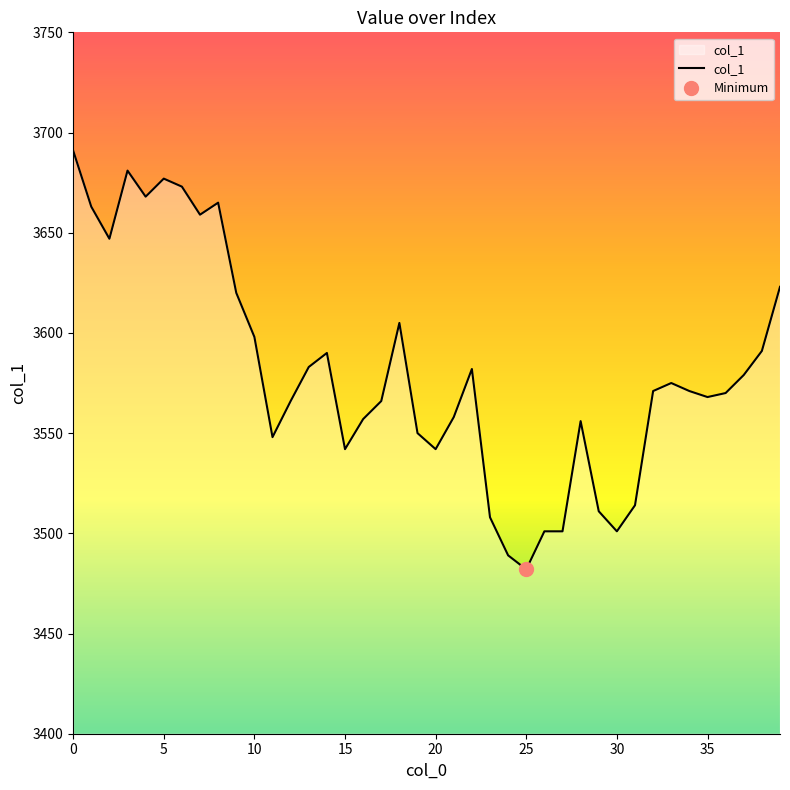

The col_1 series shows 1374 at 0. True or false?

False